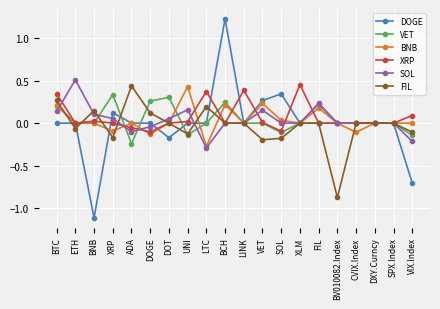

Is it true that XRP equals 0.1 at BTC?

False